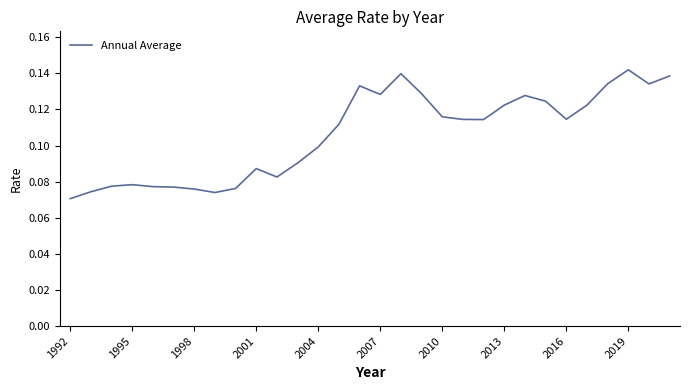

The chart shows a value of 0.0 at 1992. True or false?

False